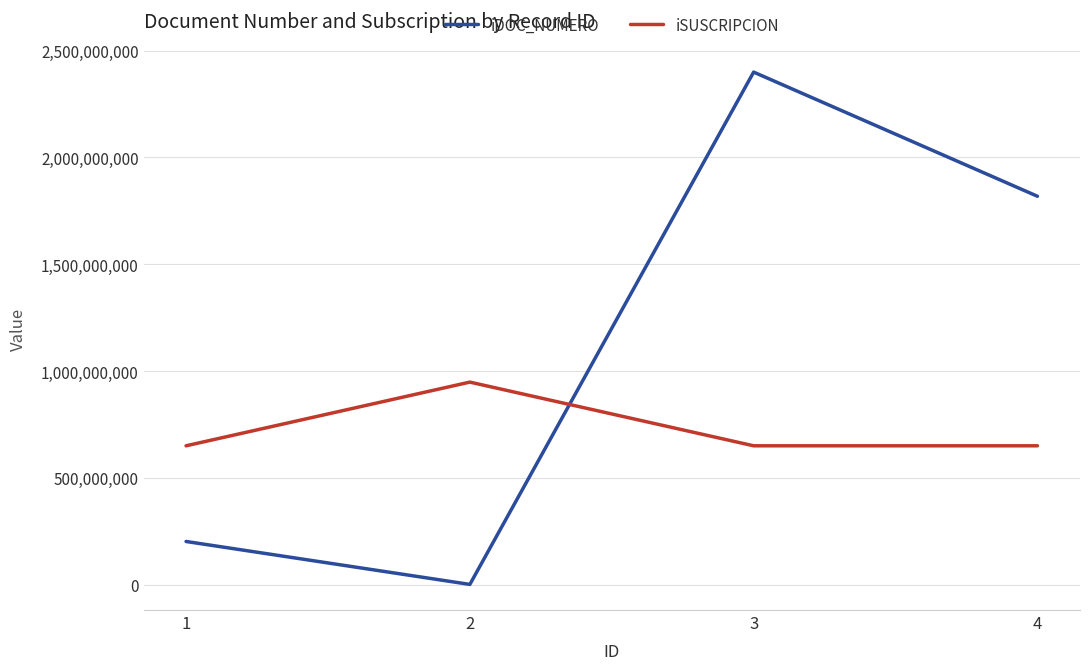

How many interior local valleys does the iDOC_NUMERO series have?

1